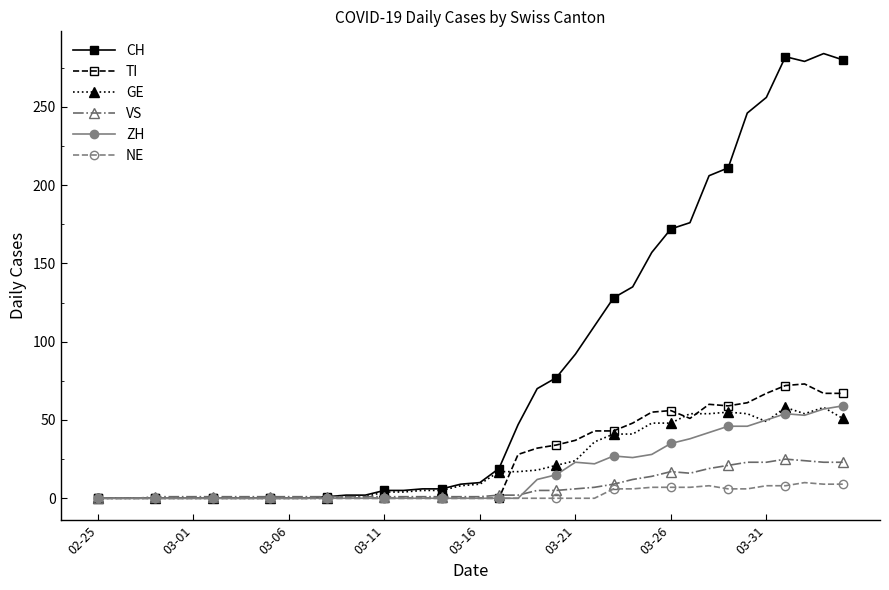

Which series has the largest range (max minus min)?

CH